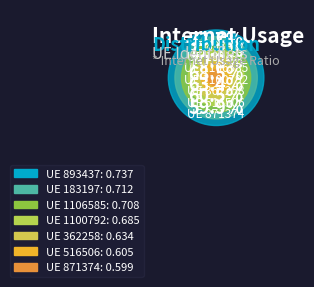

Is it true that 871374 is 26% of the pie?

False